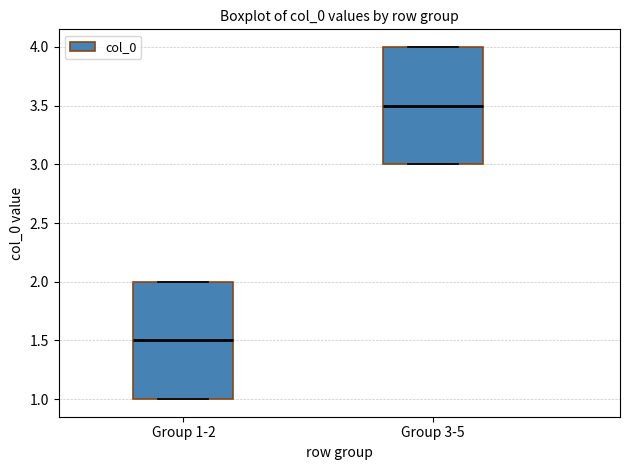

Reading left to right, read every box against the y-axis: the position of its median line, the range the box covers, and the ends of its whiskers. The values are not printed on the chart, so give them approximately, as read against the axis.

Group 1-2: median 1.5, box 1.0 to 2.0, whiskers 1.0 to 2.0
Group 3-5: median 3.5, box 3.0 to 4.0, whiskers 3.0 to 4.0